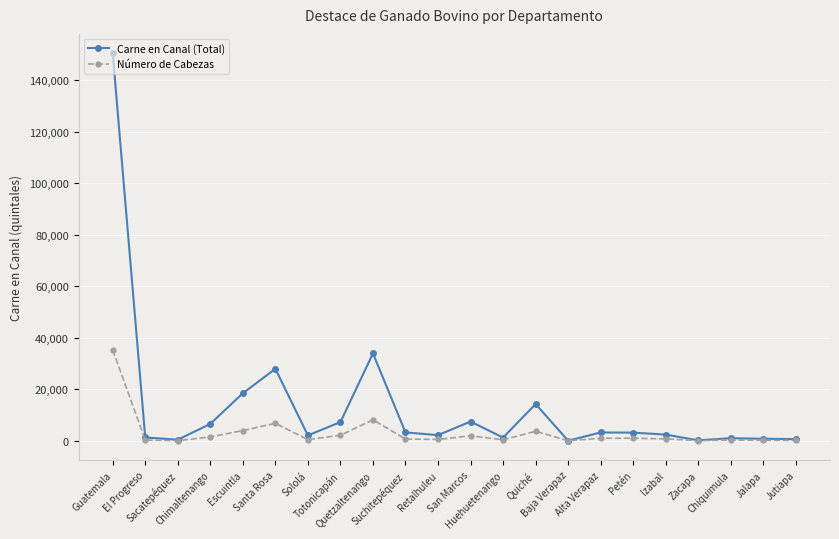

What is the highest value of the Carne en Canal (Total) series?

150404